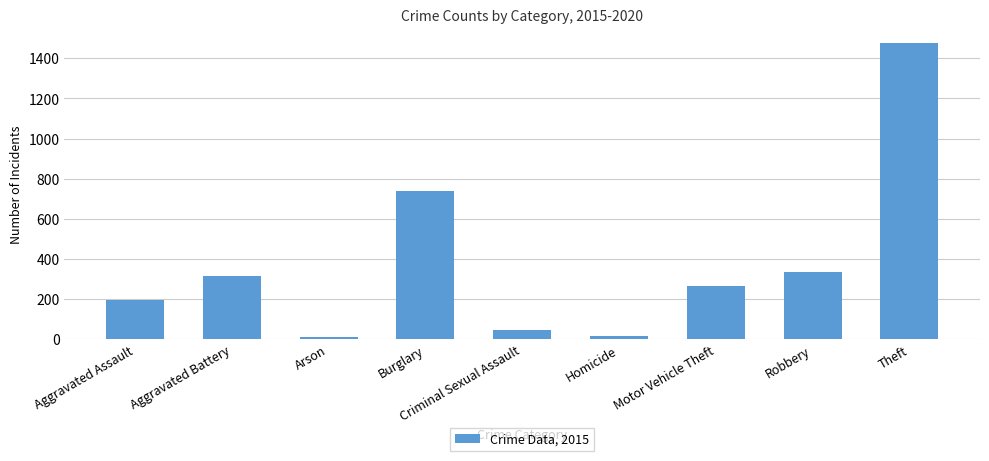

The chart shows a value of 456 at Robbery. True or false?

False